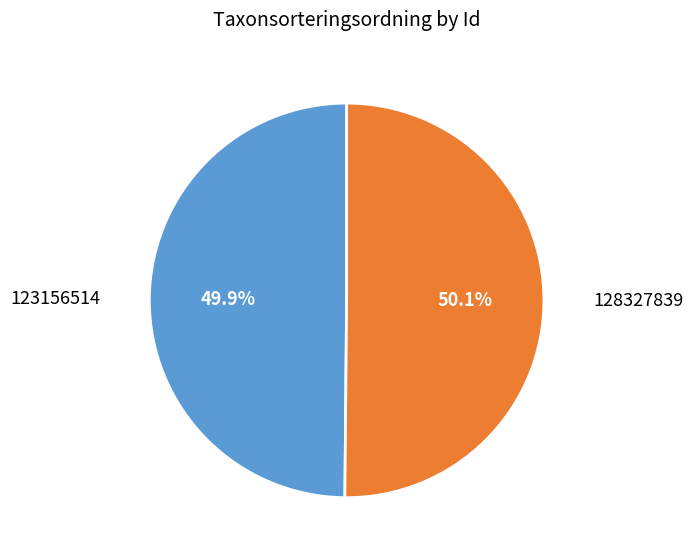

Does any single category account for the majority?

Yes